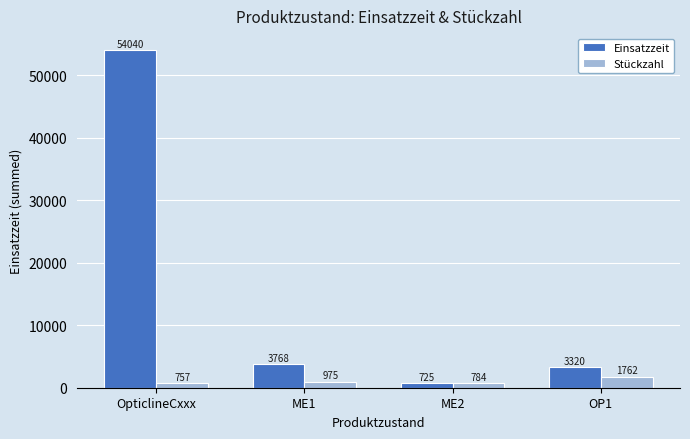

What is the difference between the maximum and second lowest values in the Einsatzzeit series?

50719.8